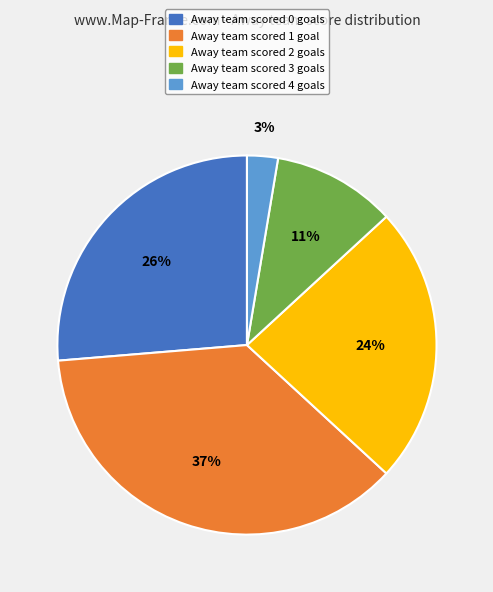

How many slices are in this pie chart?

5